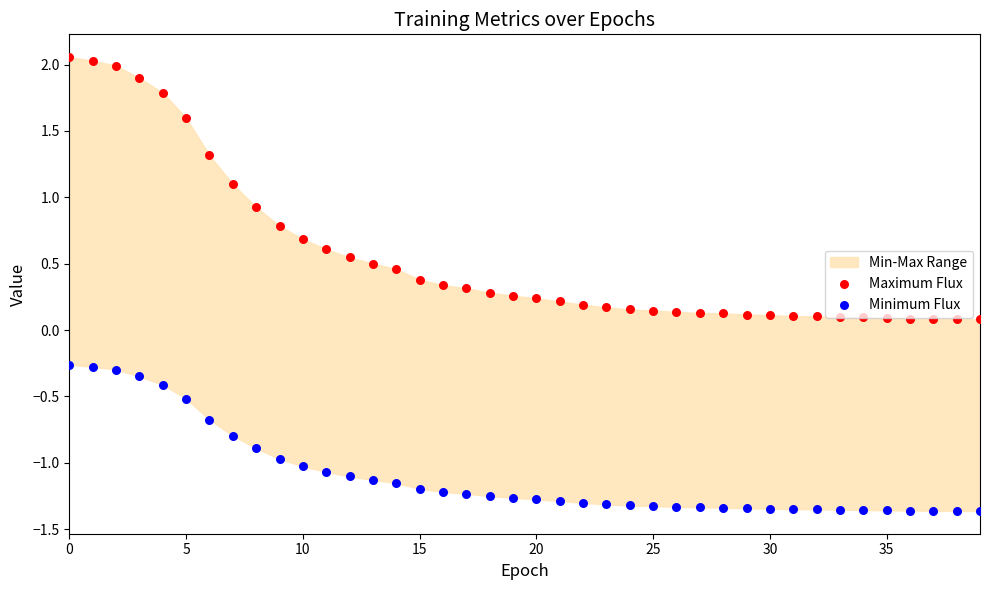

What is the total value across all series at 14?

-0.7